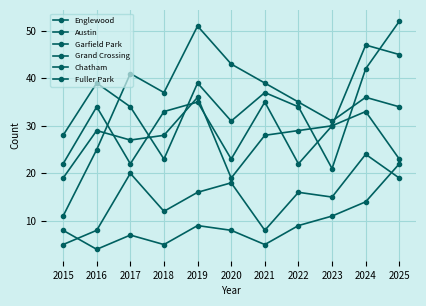

How many interior local peaks does the Englewood series have?

3